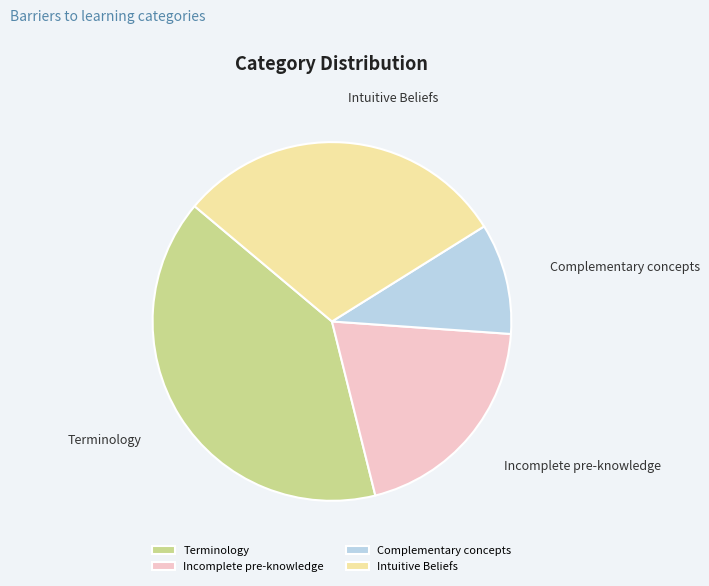

Is it true that Complementary concepts is 10% of the pie?

True